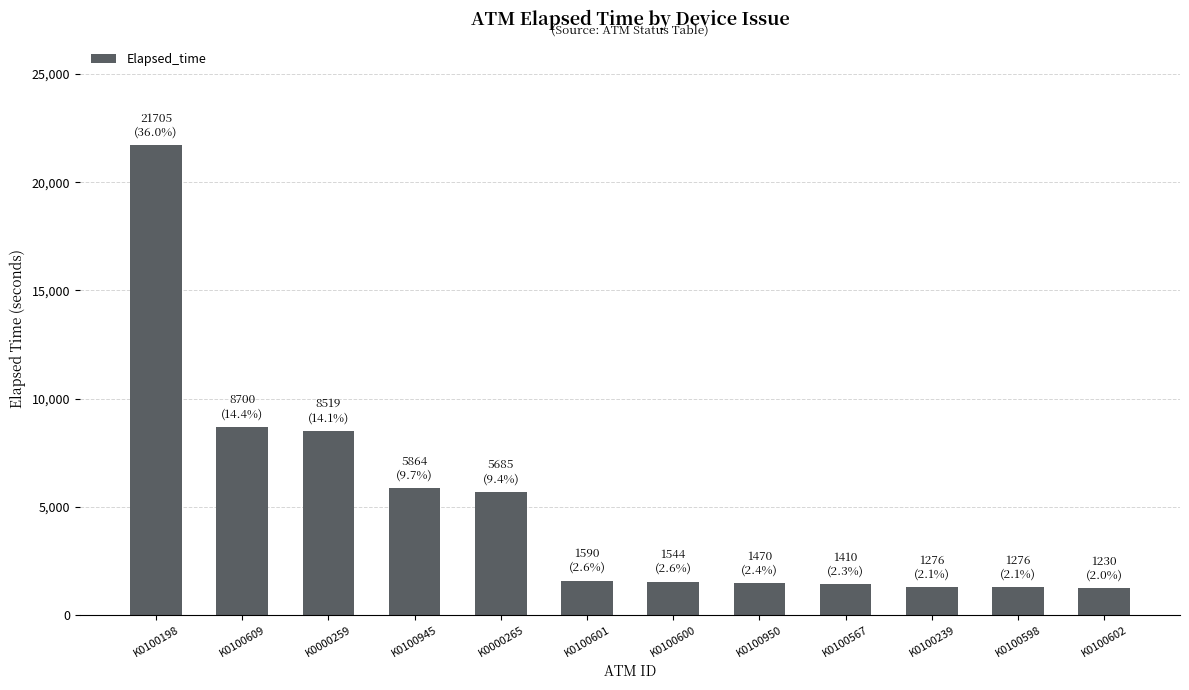

Between K0100950 and K0100609, which is larger?

K0100609